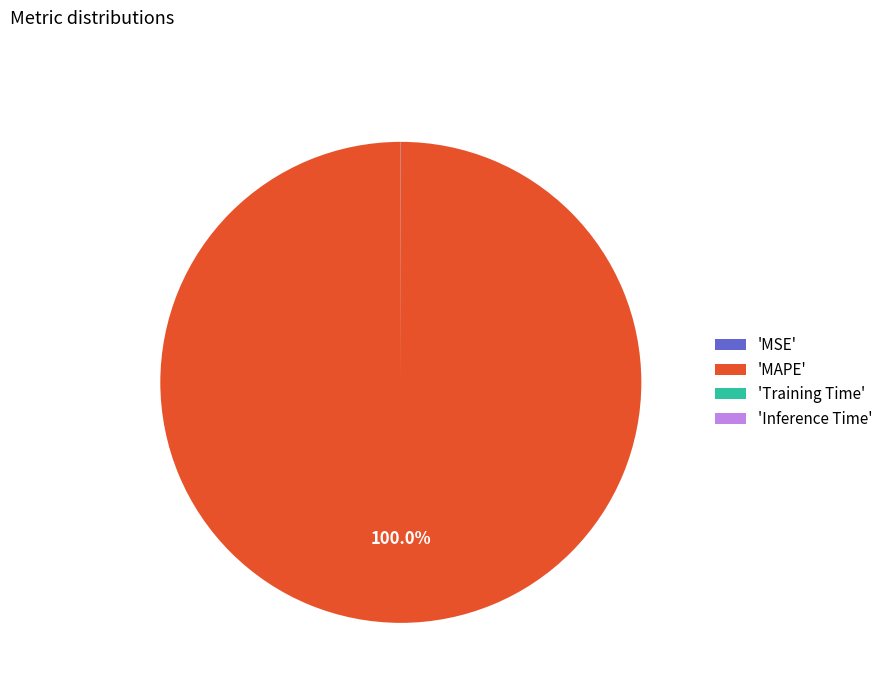

What is the largest slice in the pie chart?

'MAPE'